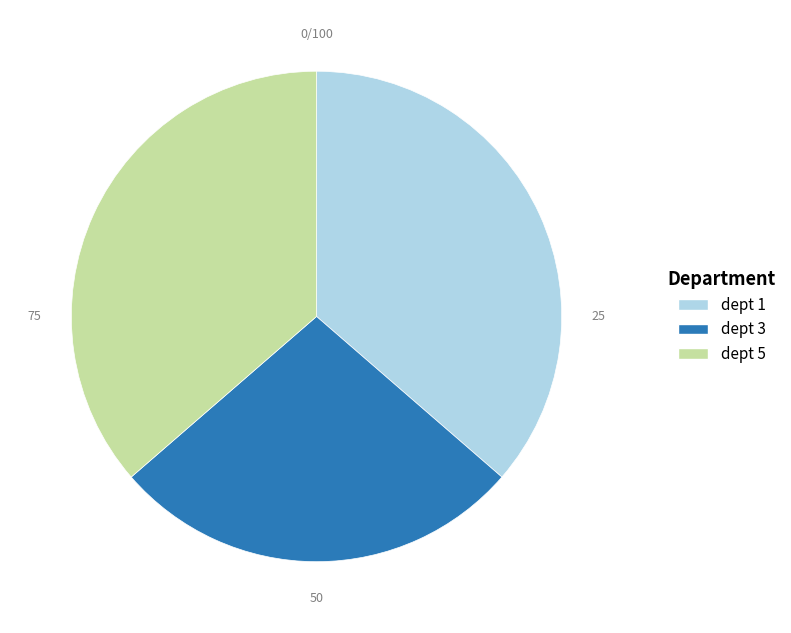

Is there a majority slice in this chart?

No